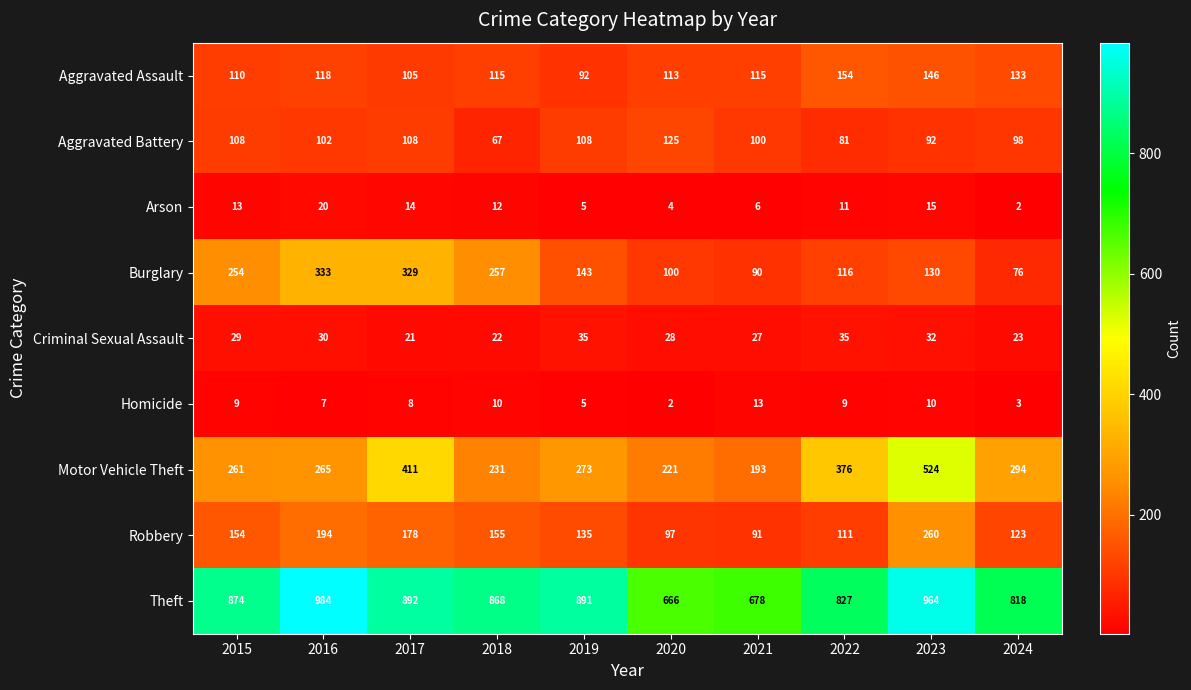

What is the difference between the Robbery values at 2017 and 2024?

55